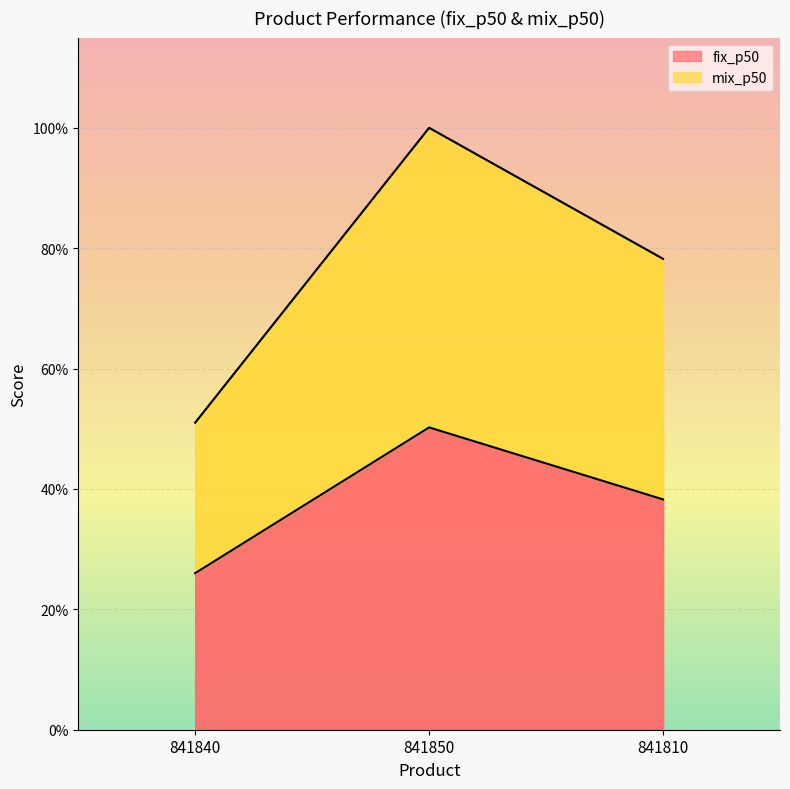

At which category is the sum across all series the highest?

841850